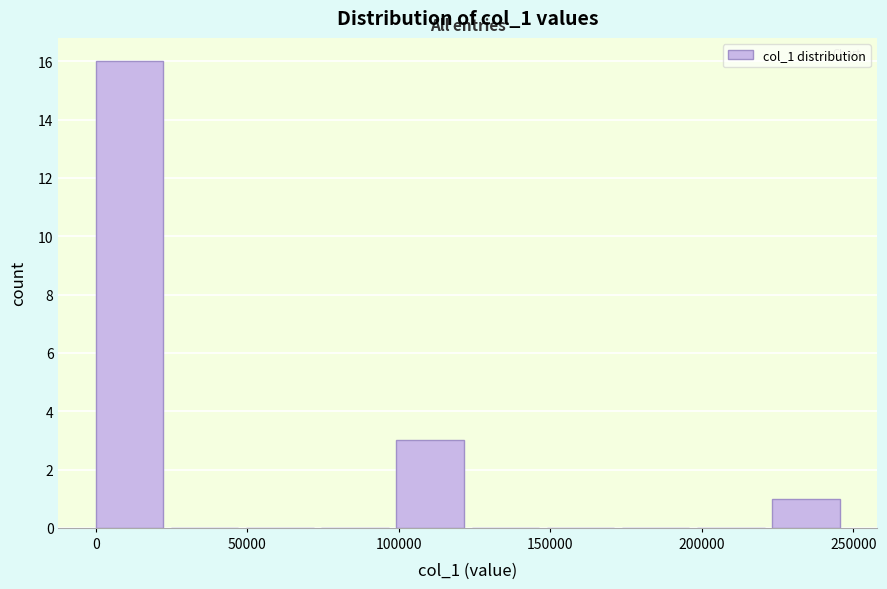

Reading left to right, transcribe this chart: for each bar, give the range it covers on the x-axis and its height. Neither the bar edges nor the heights are printed on the chart, so give them approximately, as read against the axes.

0 to 25000: 16
25000 to 50000: 0
50000 to 75000: 0
75000 to 100000: 0
100000 to 125000: 3
125000 to 150000: 0
150000 to 175000: 0
175000 to 200000: 0
200000 to 225000: 0
225000 to 250000: 1